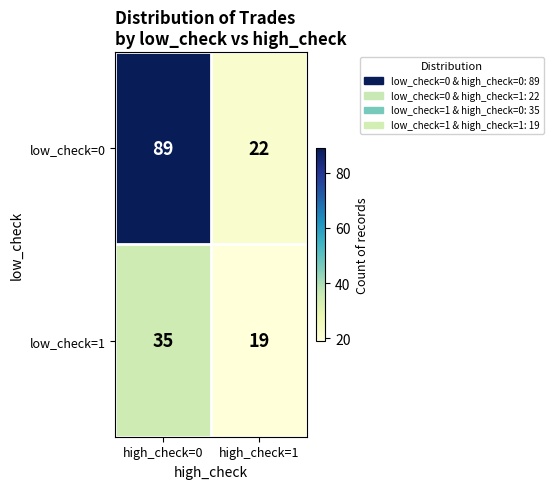

At how many categories does at least one series exceed 51?

1